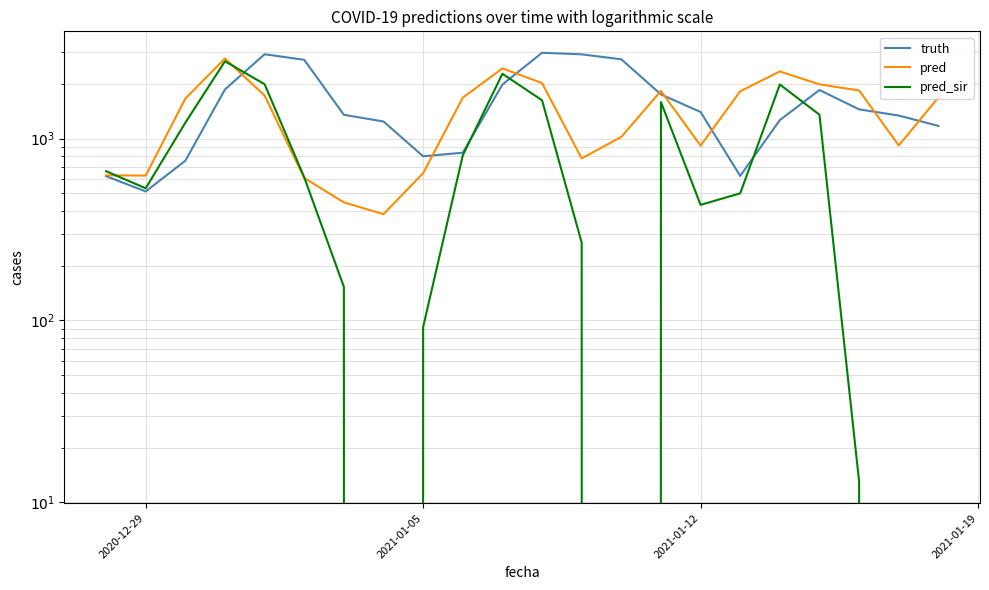

How many data points in truth are above 1400?

10